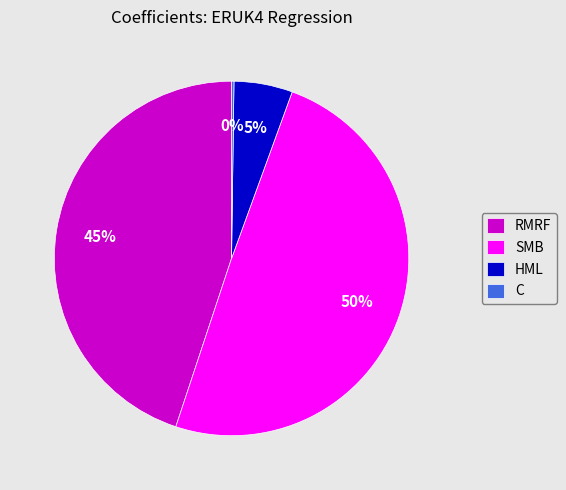

Which has a higher value, SMB or RMRF?

SMB